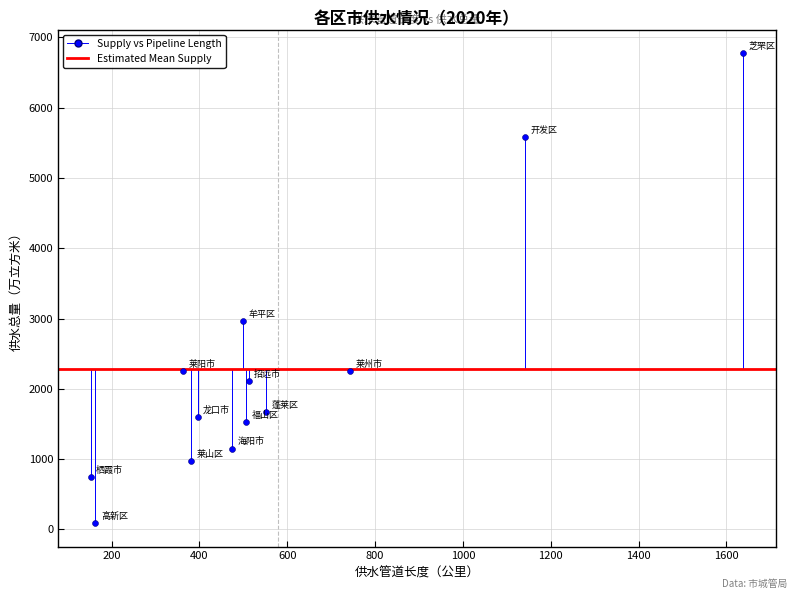

What is the range of Y values (max minus min)?

6687.1